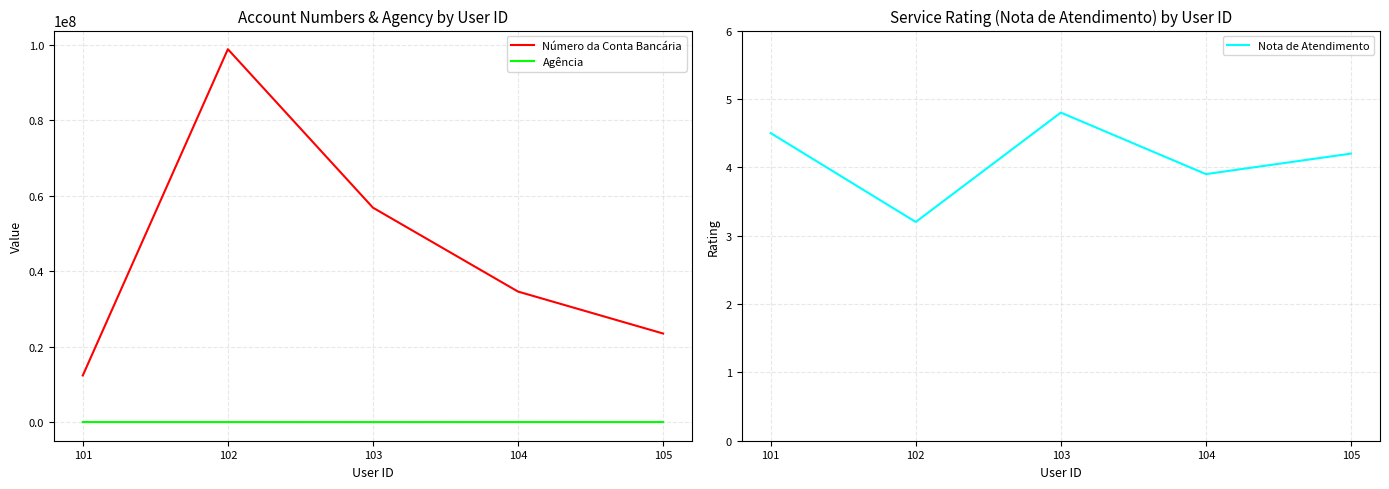

What is the difference between the highest and lowest values at 103?

56789007.2